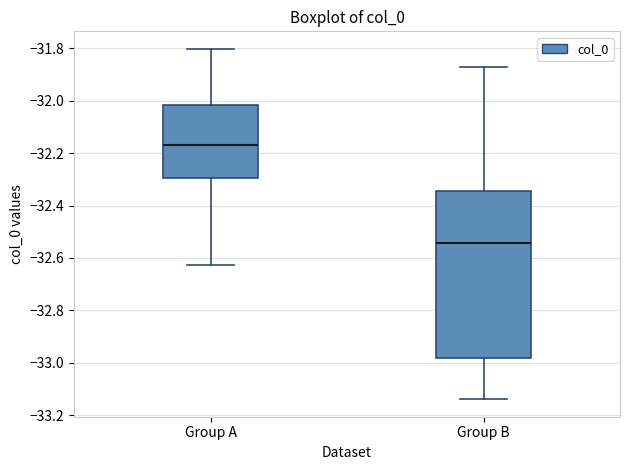

Comparing the boxes themselves (not the whiskers), which one is the tallest?

Group B